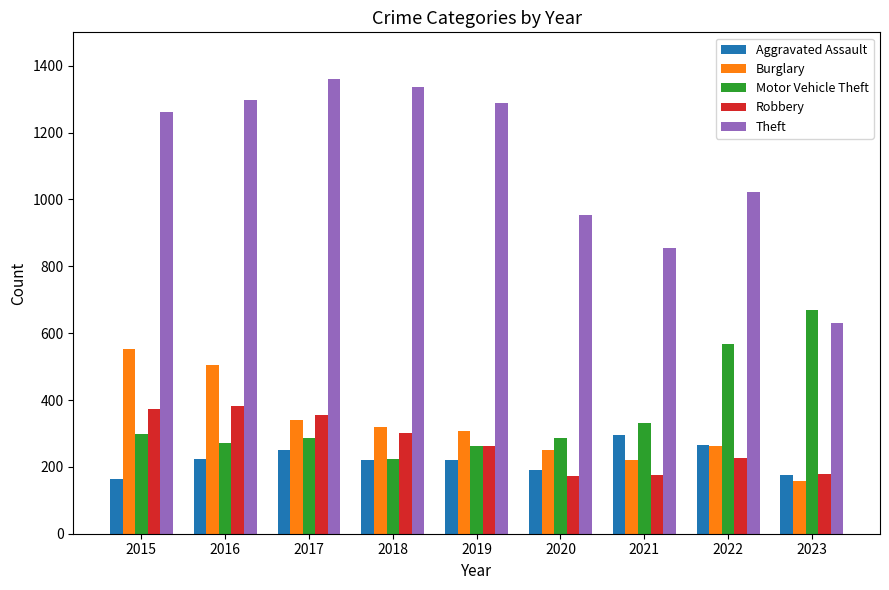

Which category has the highest value in the Burglary series?

2015